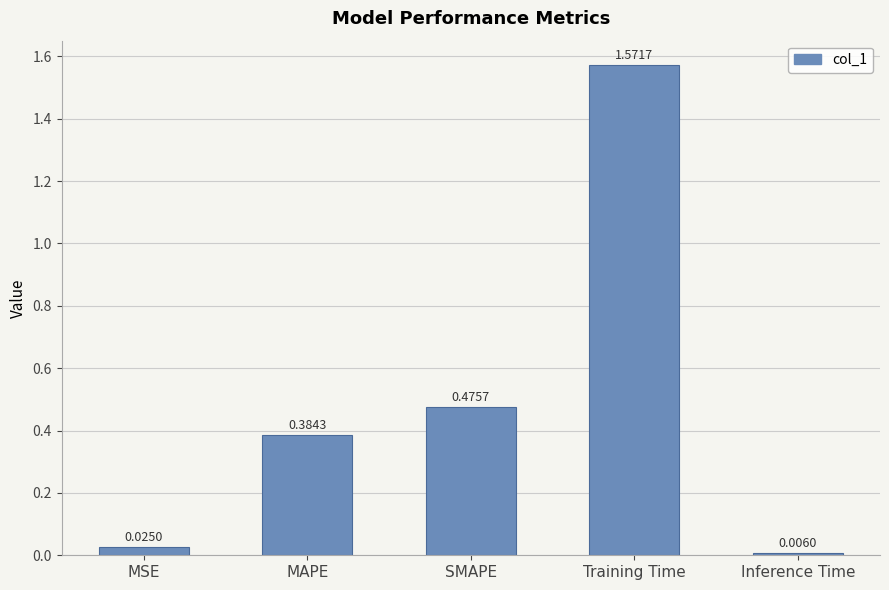

What is the sum of all values?

2.5